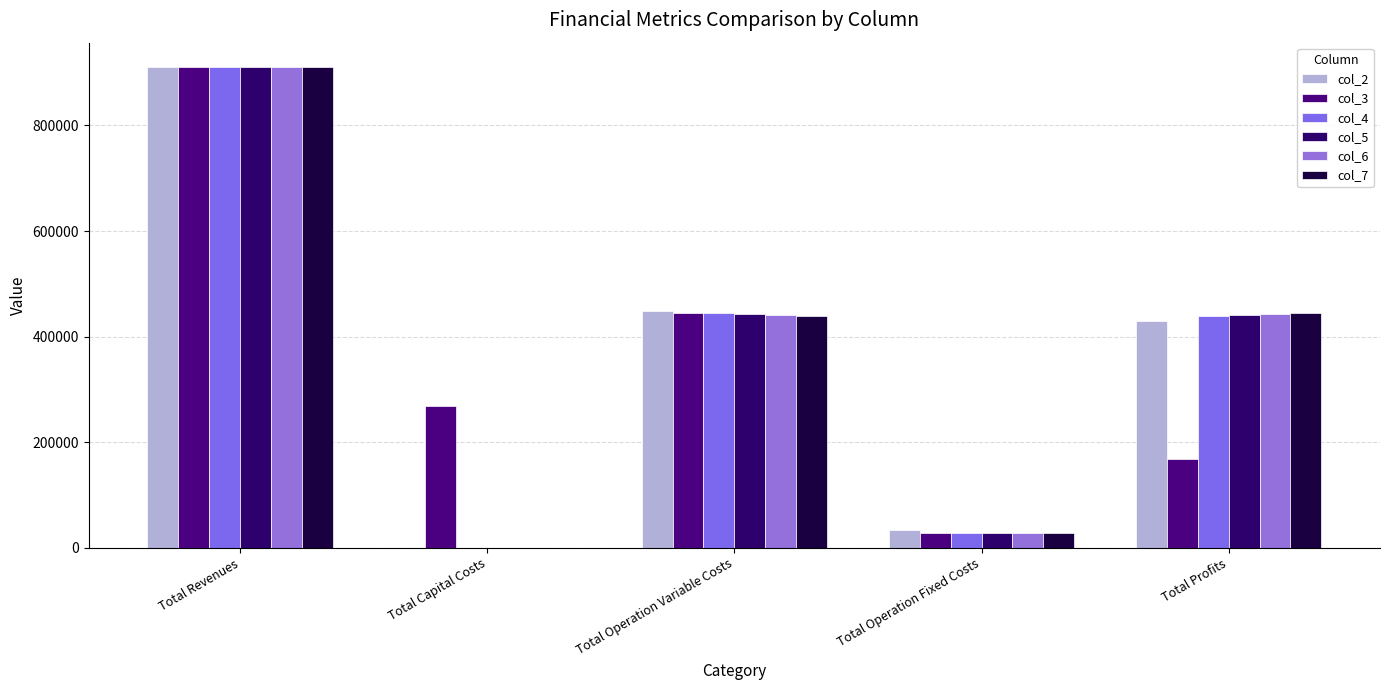

Rank the series by their maximum value, from highest to lowest.

col_2, col_7, col_5, col_6, col_3, col_4